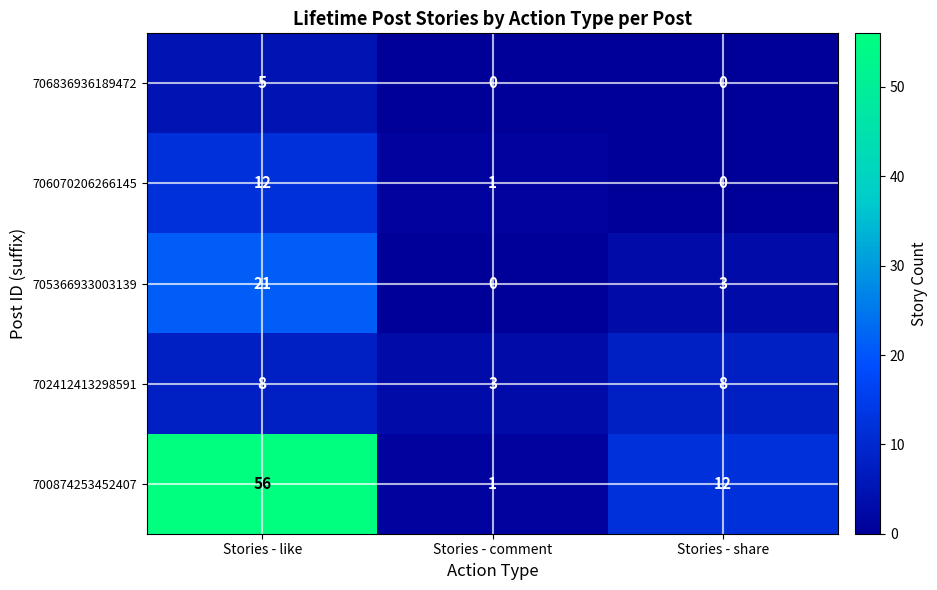

What is the total value across all series at Stories - like?

102